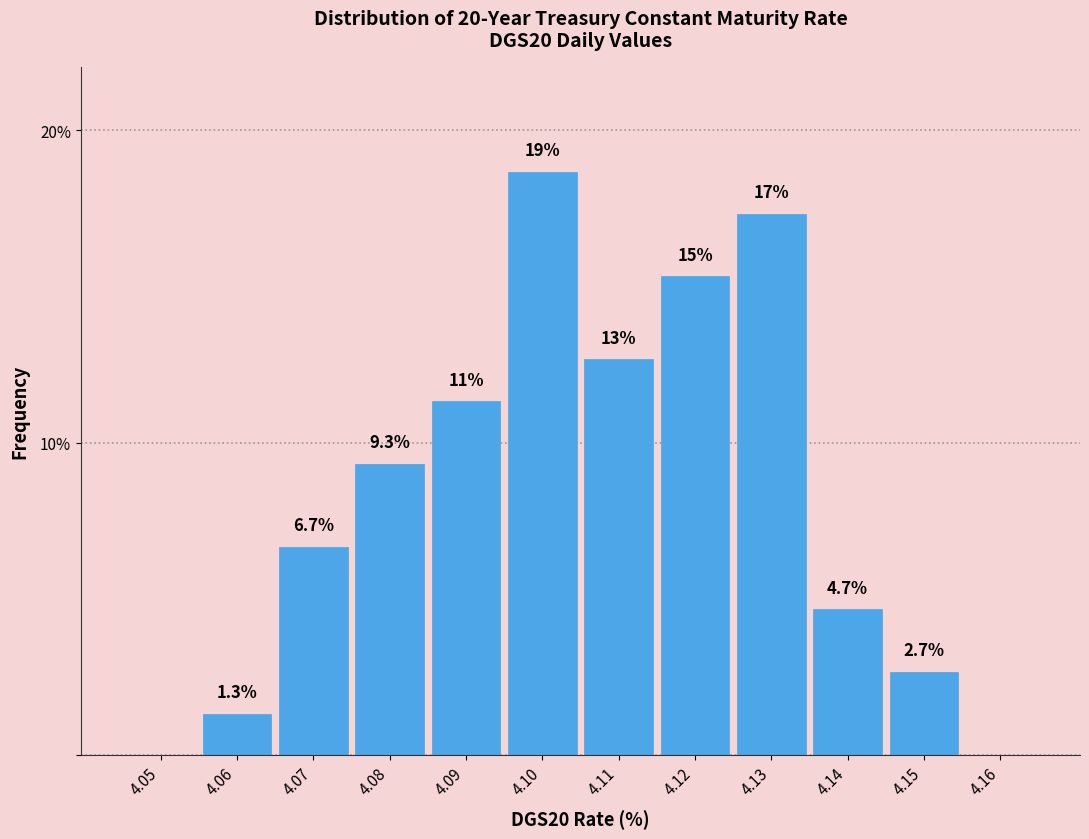

Reading right to left, transcribe all the data shown in this chart.

4.16=0.0	4.15=2.7	4.14=4.7	4.13=17.3	4.12=15.3	4.11=12.7	4.10=18.7	4.09=11.3	4.08=9.3	4.07=6.7	4.06=1.3	4.05=0.0